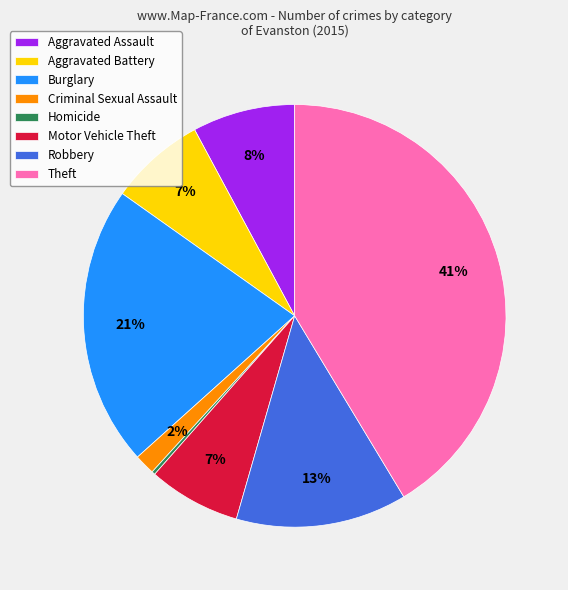

Is there a majority slice in this chart?

No